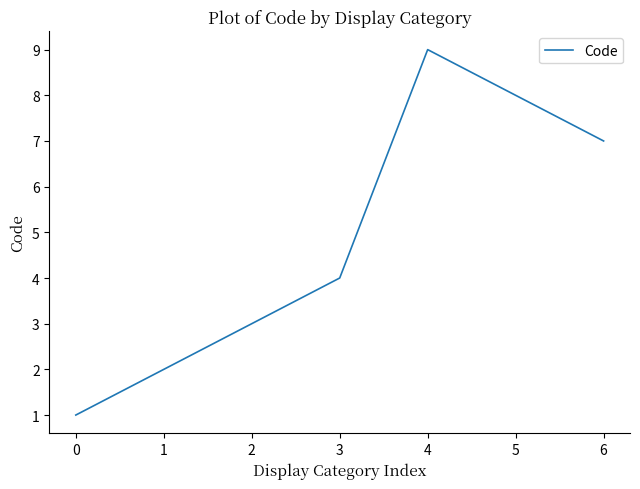

The chart shows a value of 1 at 1. True or false?

False